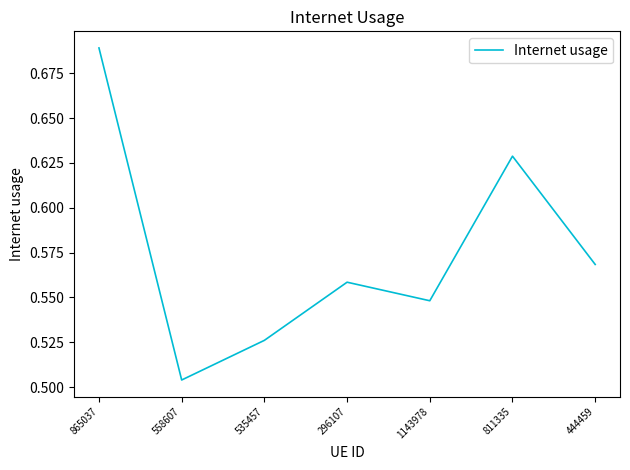

What position from the left is 558607?

2